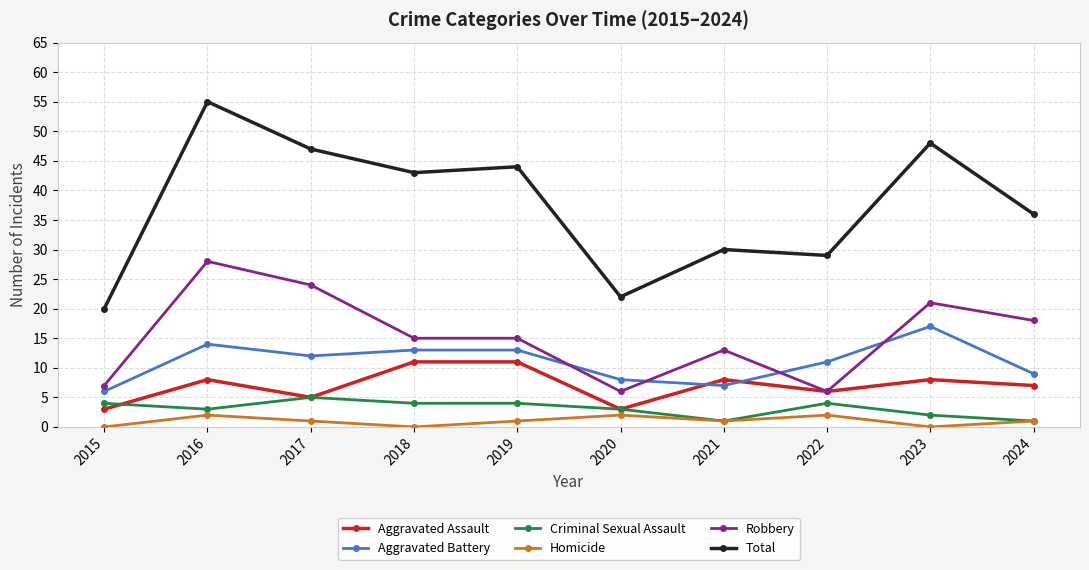

Which series changed the most between 2015 and 2024?

Total